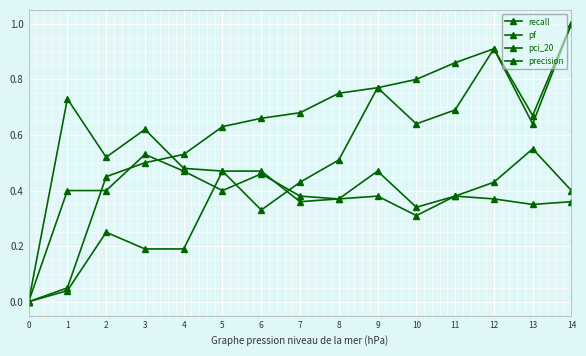

Which series has the largest range (max minus min)?

recall